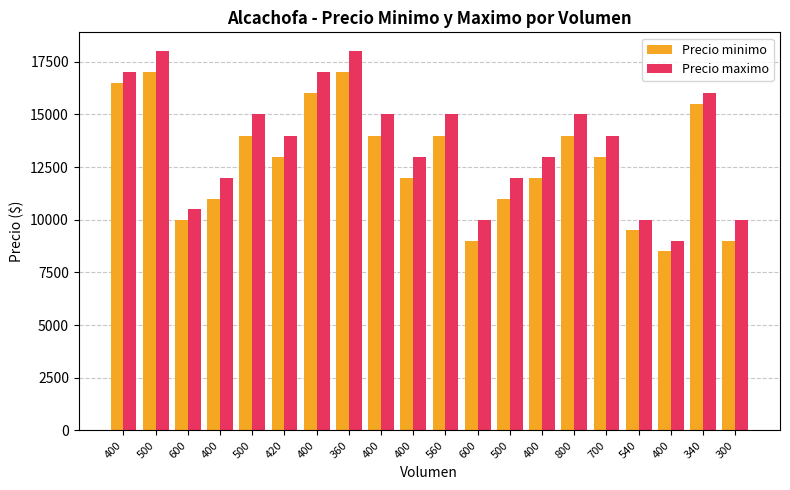

Reading right to left, transcribe all the data shown in this chart.

Precio minimo: 300=9000	340=15500	400=8500	540=9500	700=13000	800=14000	400=12000	500=11000	600=9000	560=14000	400=12000	400=14000	360=17000	400=16000	420=13000	500=14000	400=11000	600=10000	500=17000	400=16500
Precio maximo: 300=10000	340=16000	400=9000	540=10000	700=14000	800=15000	400=13000	500=12000	600=10000	560=15000	400=13000	400=15000	360=18000	400=17000	420=14000	500=15000	400=12000	600=10500	500=18000	400=17000